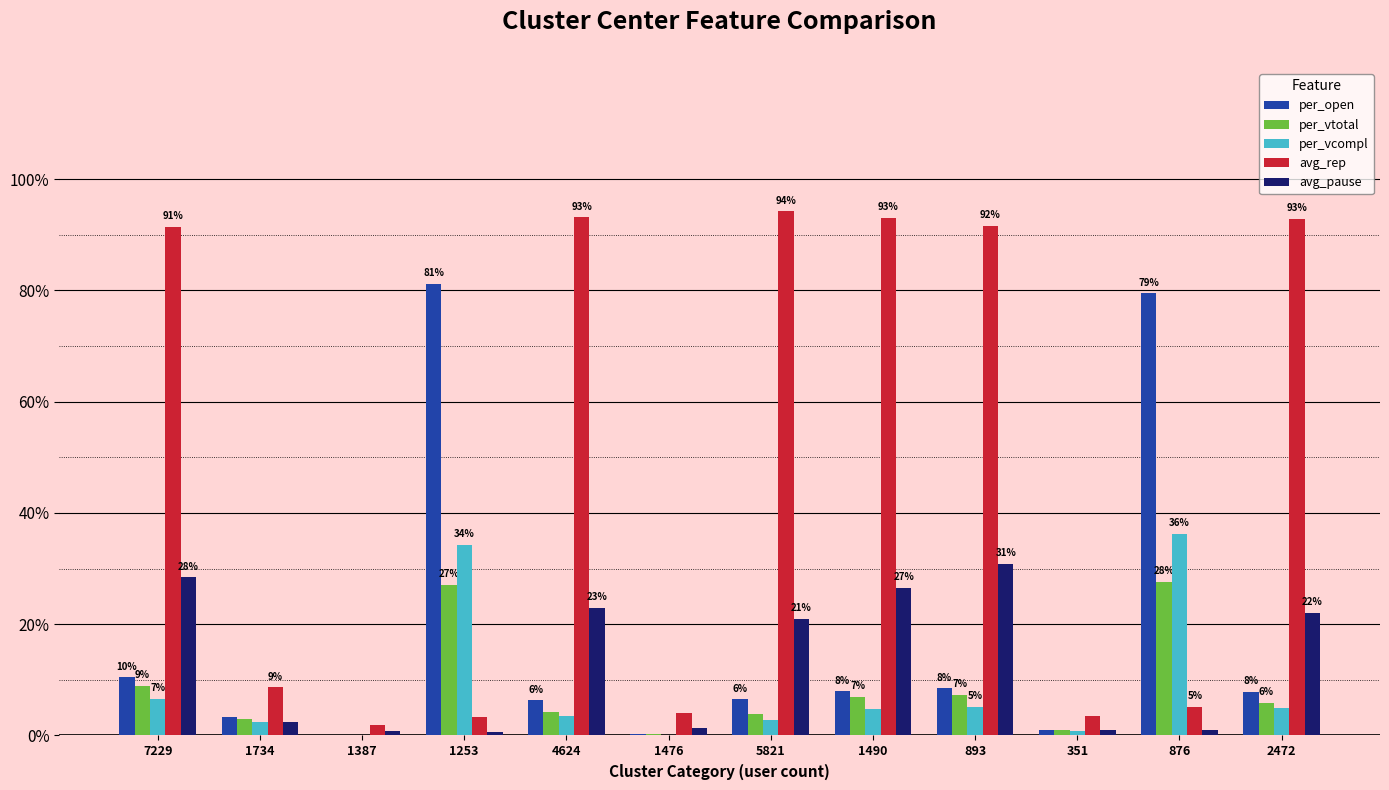

Is it true that per_vcompl equals 0.6 at 876?

False